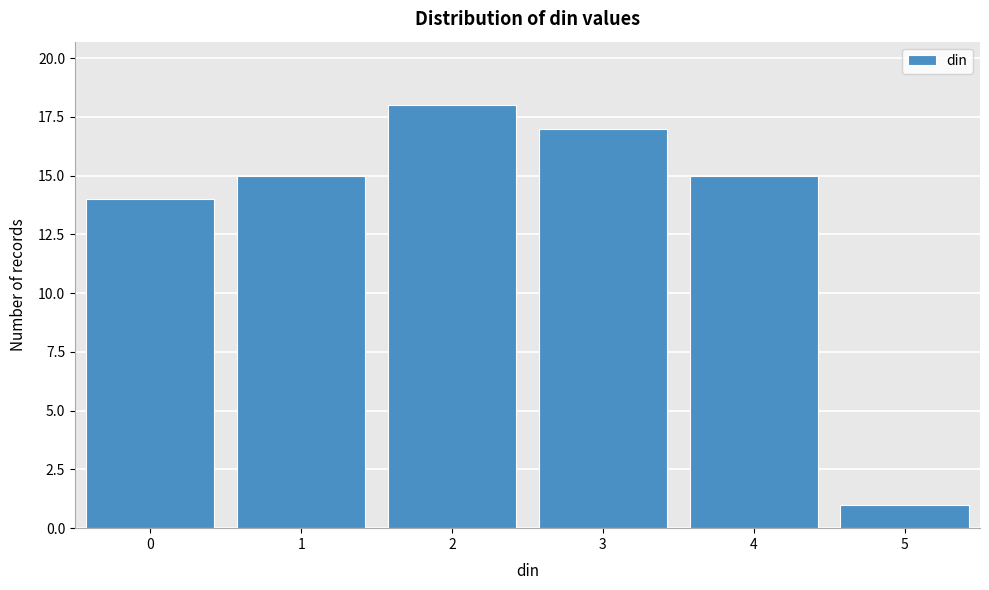

Reading left to right, transcribe this chart: for each bar, give the range it covers on the x-axis and its height. The values are not printed on the chart, so give them approximately, as read against the axis.

-0.5 to 0.5: 14
0.5 to 1.5: 15
1.5 to 2.5: 18
2.5 to 3.5: 17
3.5 to 4.5: 15
4.5 to 5.5: 1